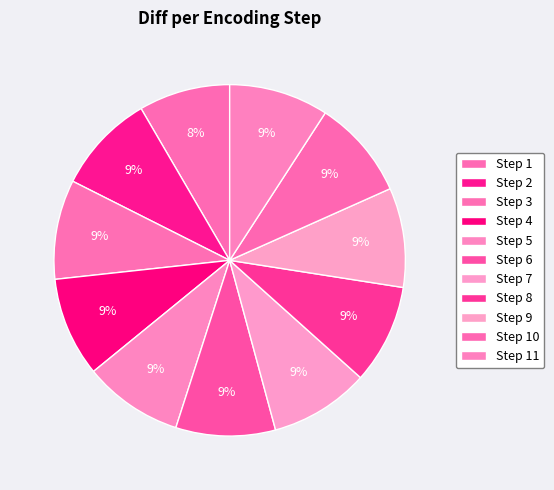

Is there any slice that represents more than half of the pie?

No